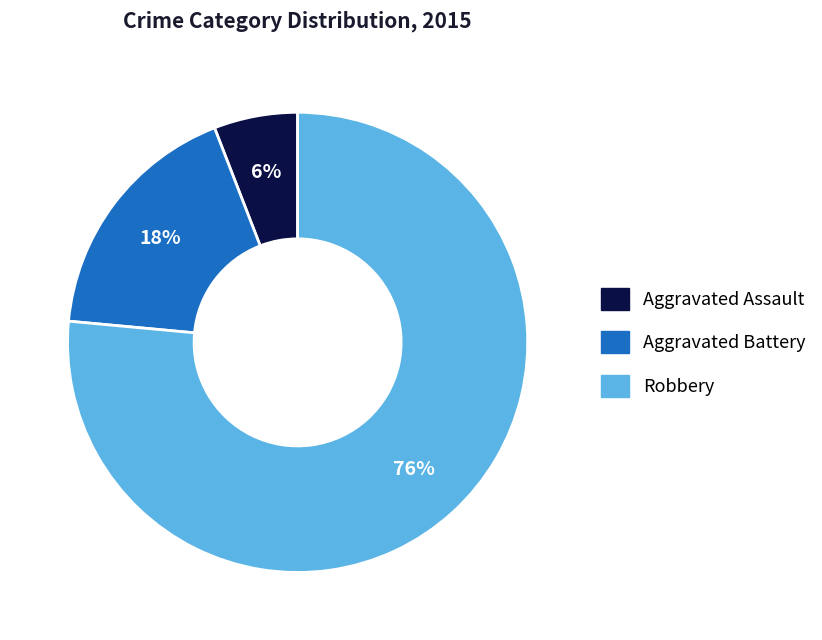

Do Aggravated Assault and Robbery together represent more than half of the pie?

Yes